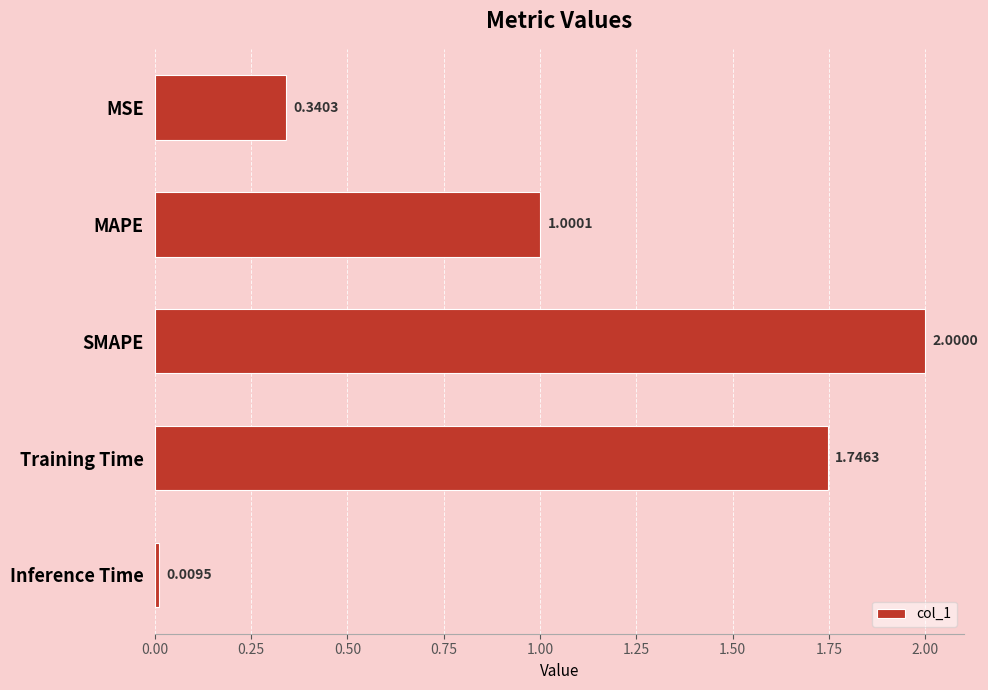

At which label is the value closest to 1?

MAPE